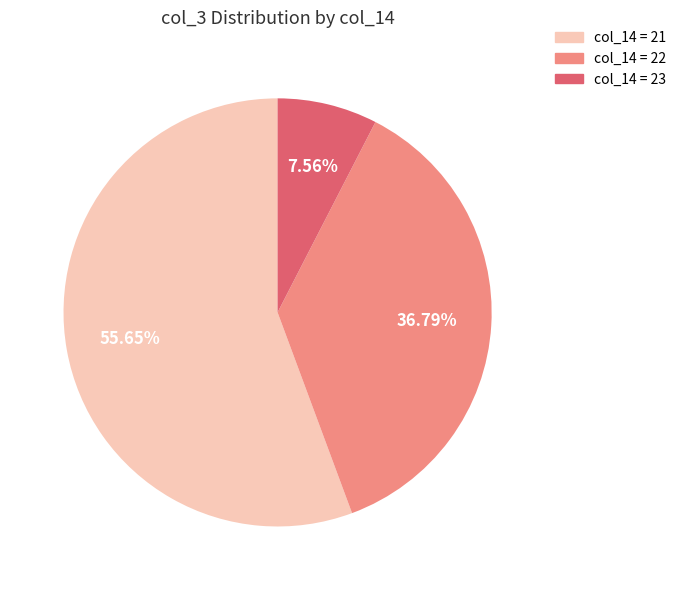

Is there a majority slice in this chart?

Yes